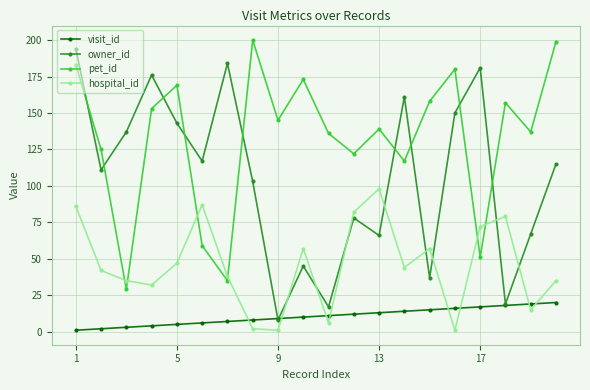

What is the difference between the second highest and minimum values in the visit_id series?

18